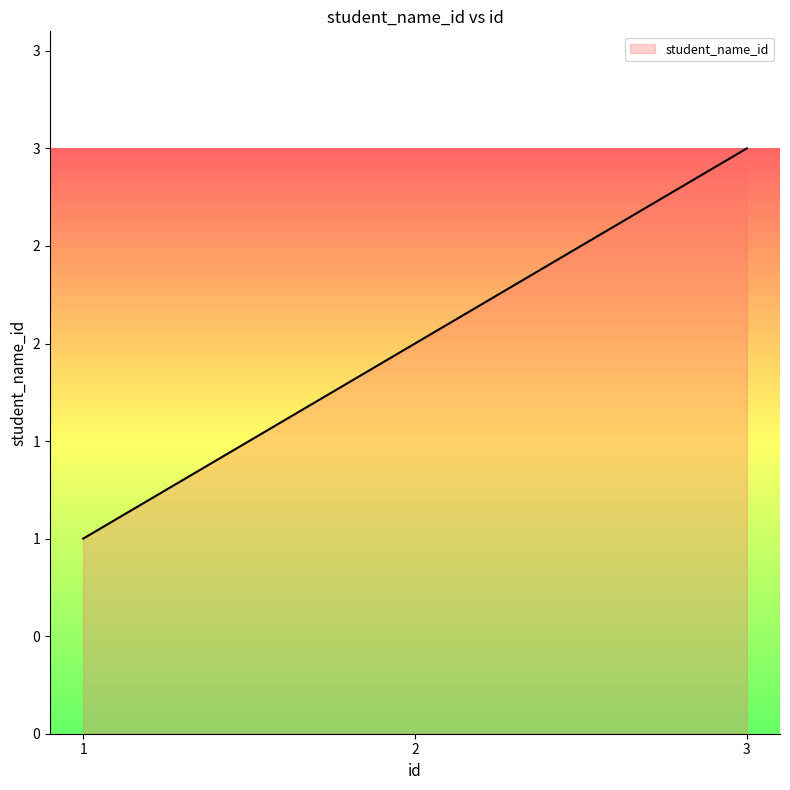

Does the chart have visible grid lines?

No